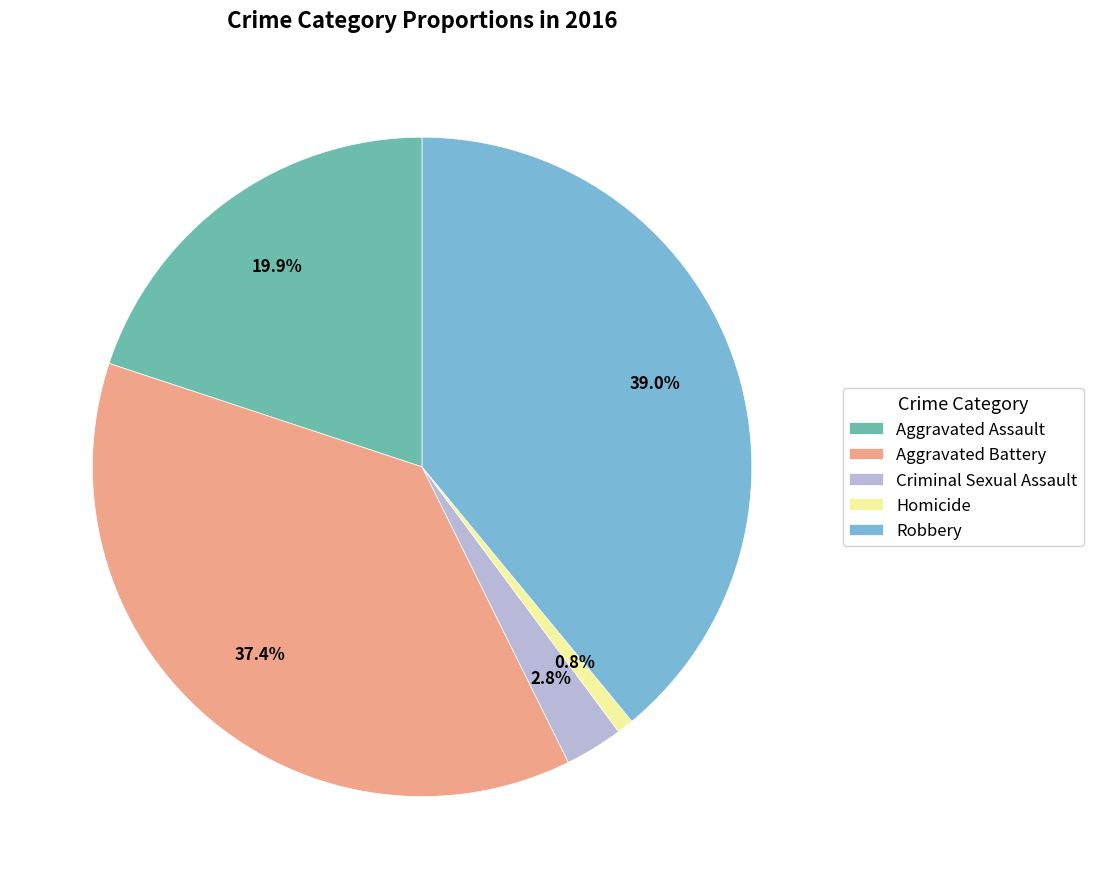

How many slices are in this pie chart?

5